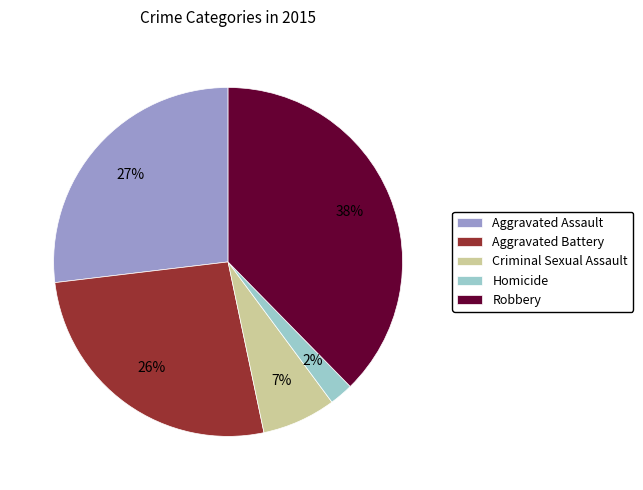

Is it true that Aggravated Assault is 27% of the pie?

True